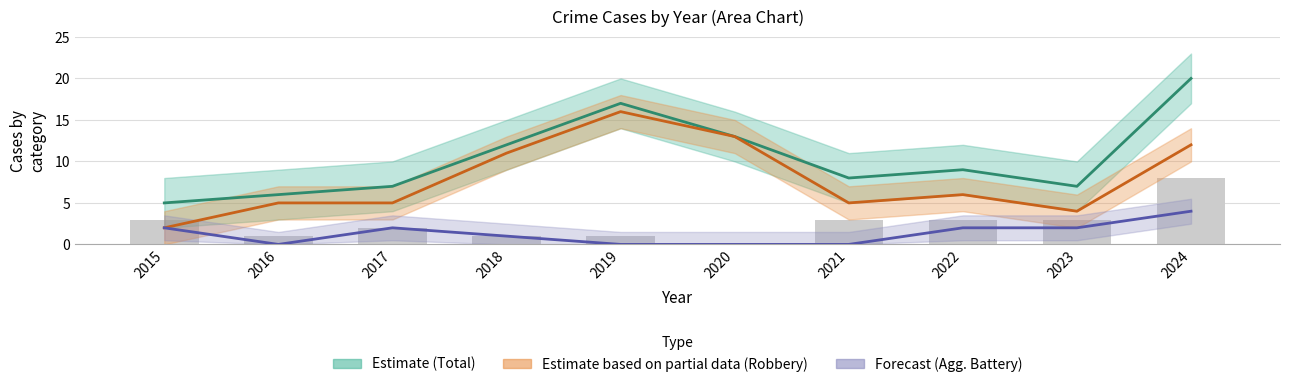

What value does the Other crimes (raw) series have at 2022?

3